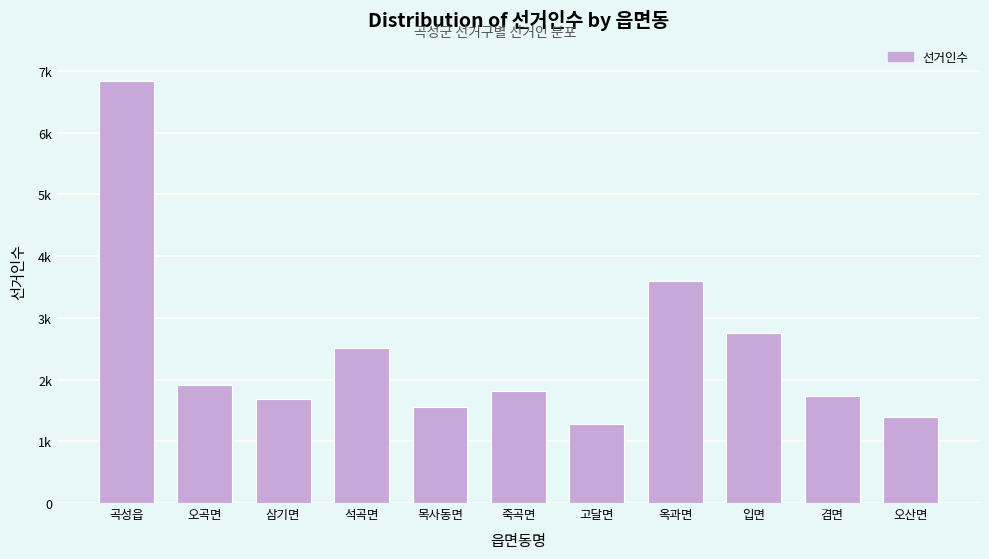

Are the bars horizontal?

No